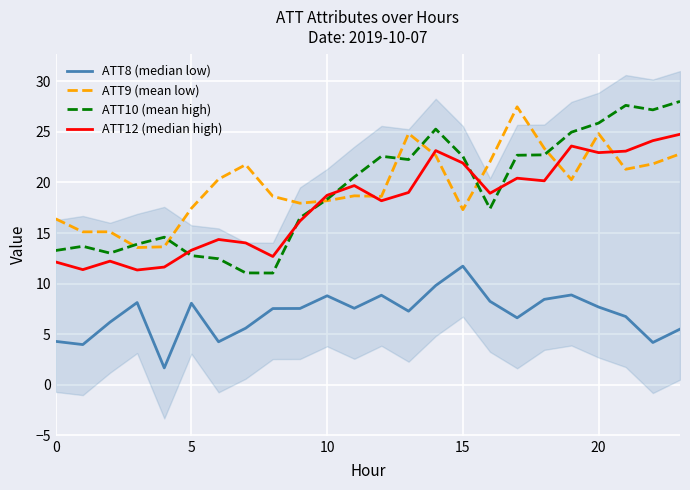

True or false: ATT9 (mean low) has a value of 15.3 at 20.

False